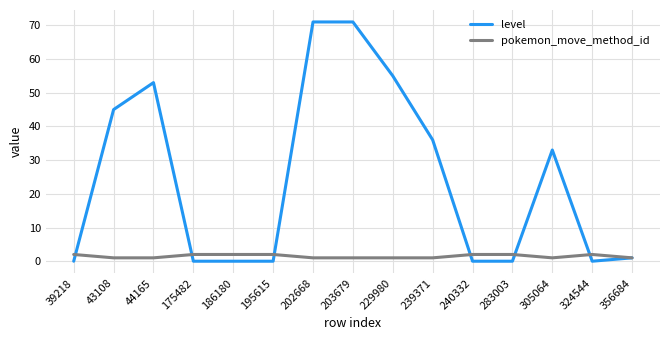

How many series are shown in this chart?

2